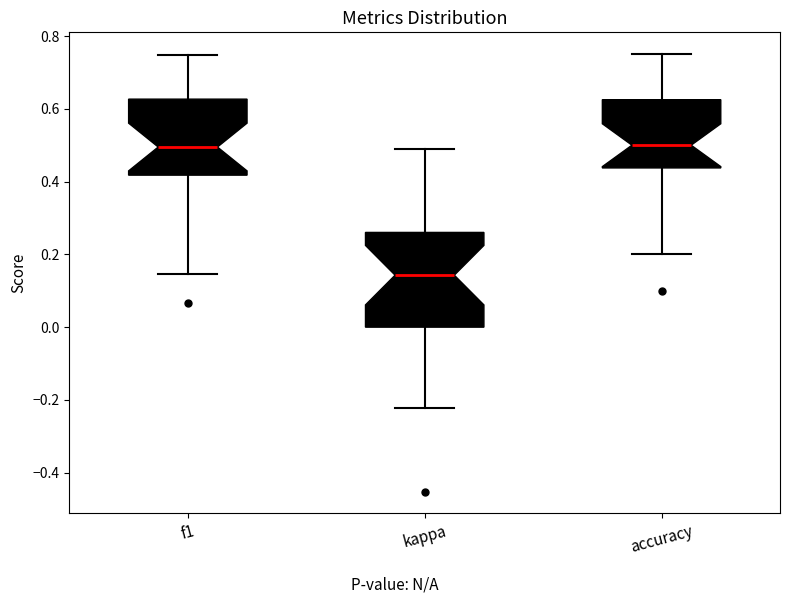

Which box's median line is the lowest?

kappa